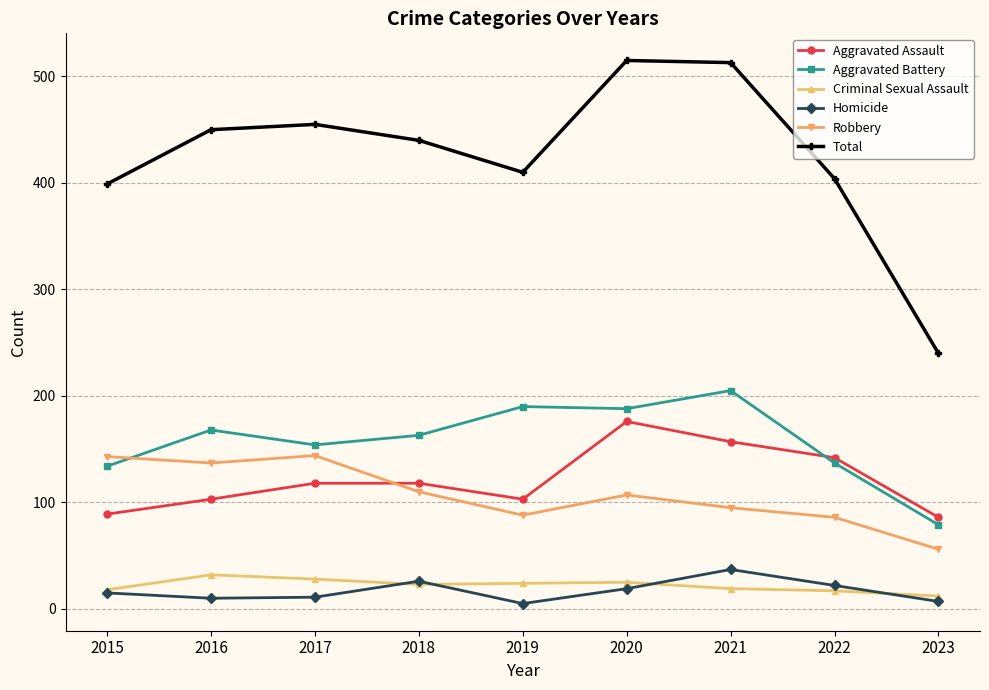

What are all the series names shown in the legend?

Aggravated Assault, Aggravated Battery, Criminal Sexual Assault, Homicide, Robbery, Total